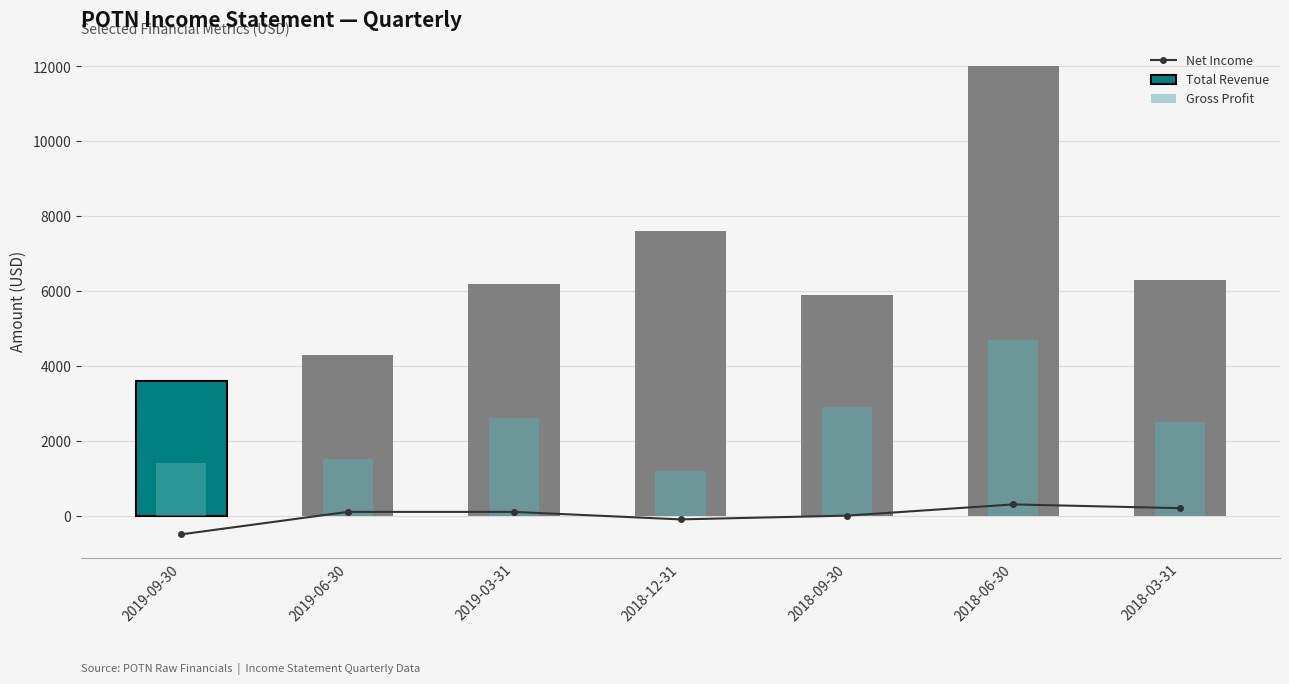

Rank the series by their maximum value, from highest to lowest.

Total Revenue, Gross Profit, Net Income